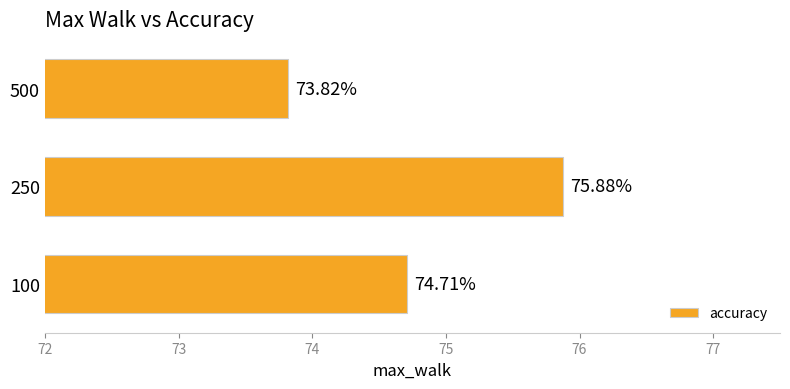

Which has a higher value, 500 or 100?

100